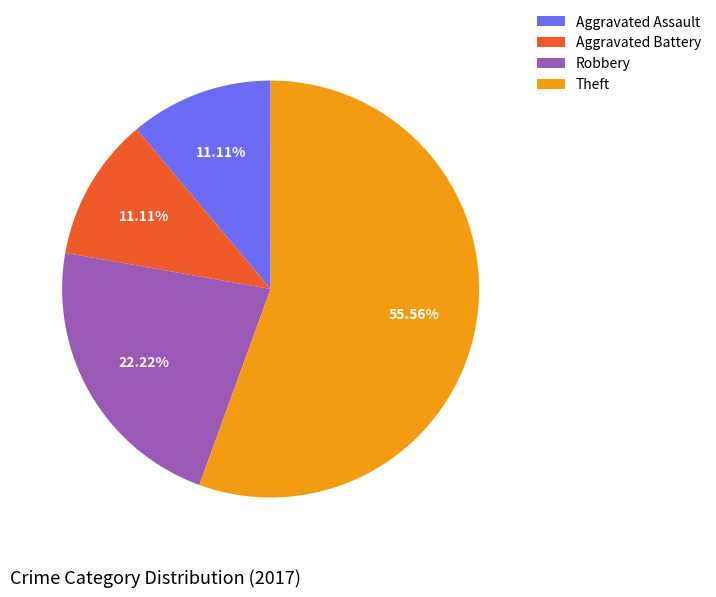

Count the number of slices in the pie.

4